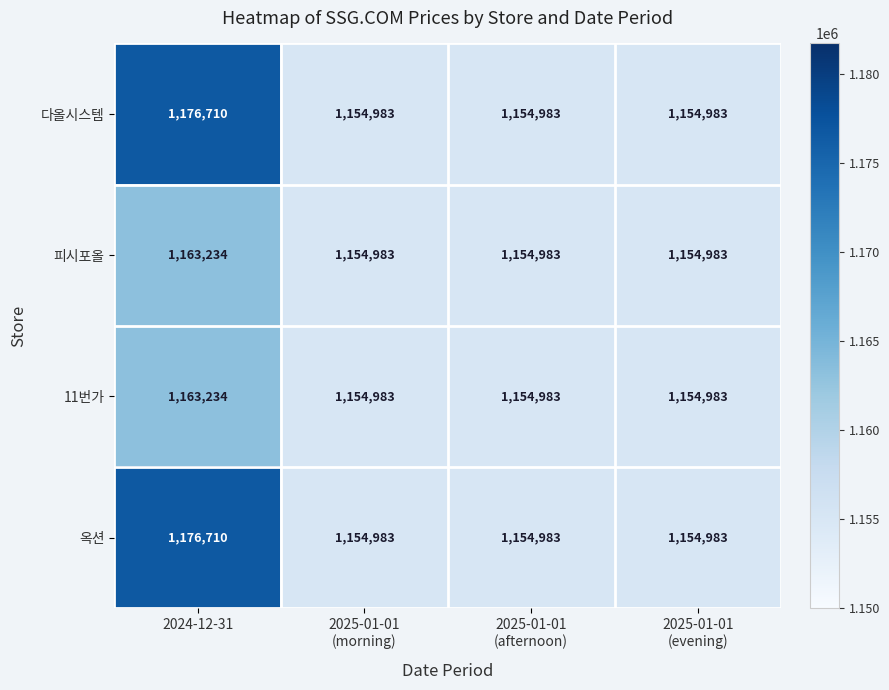

What is the maximum value shown in the chart?

1176710